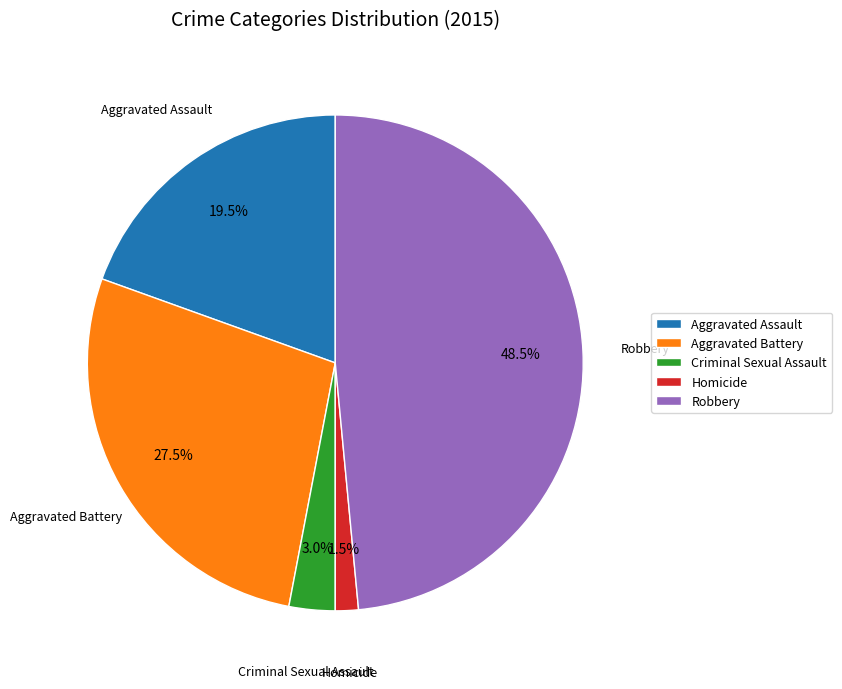

Is Aggravated Assault the majority of the pie?

No